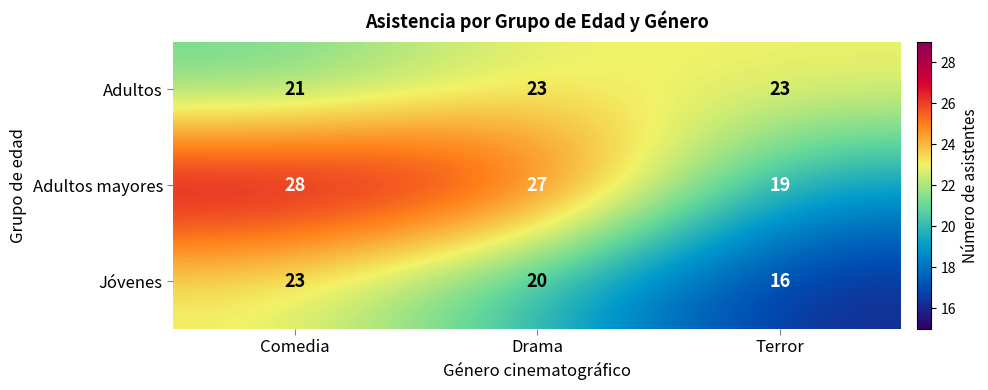

Which series changed the most between Drama and Terror?

Adultos mayores